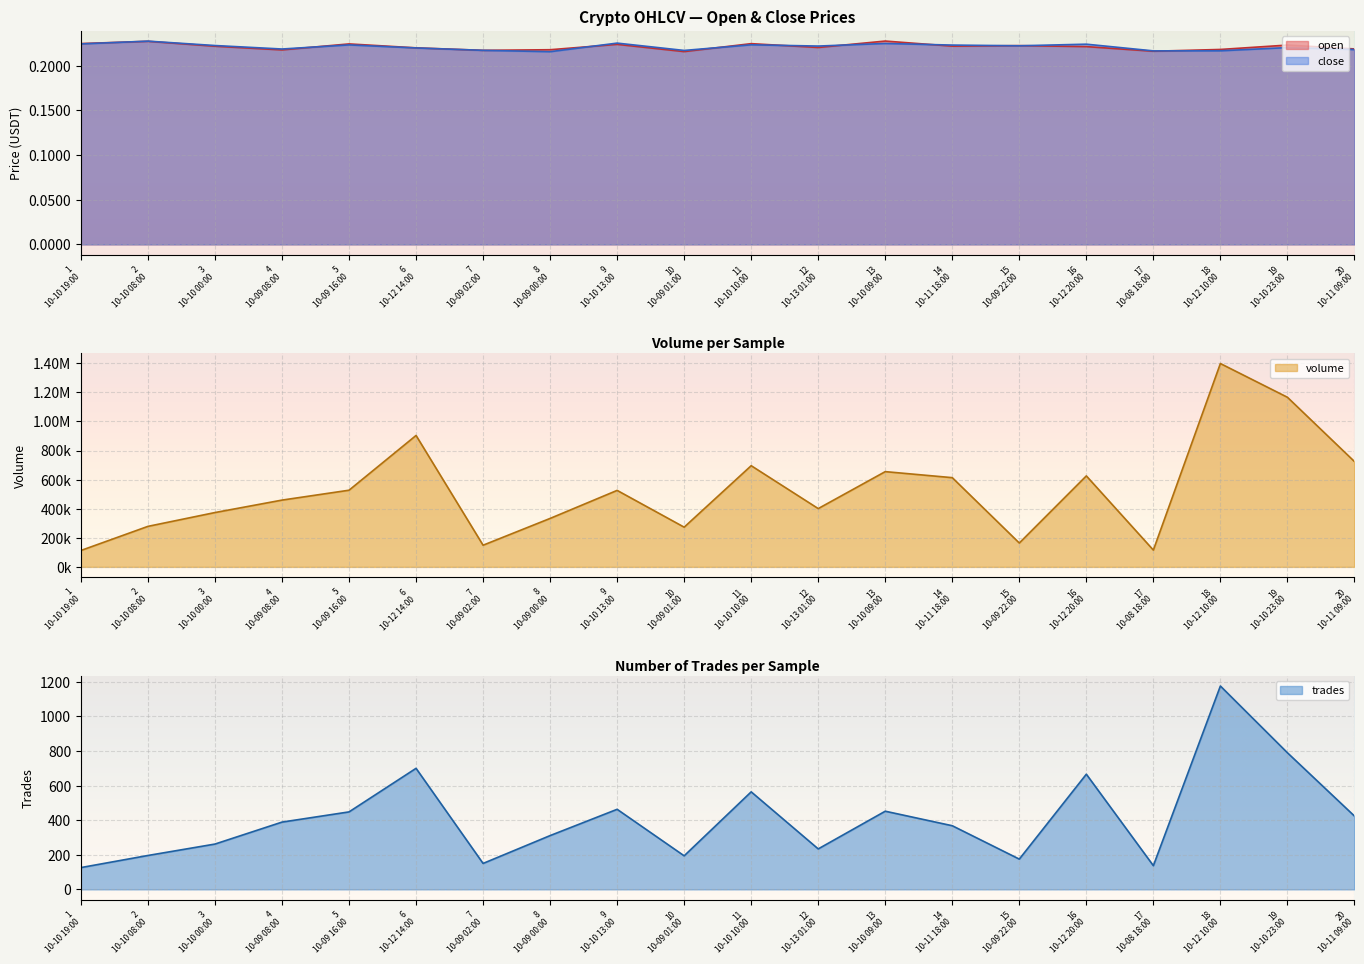

Is it true that close equals 0.3 at 16
10-12 20:00?

False